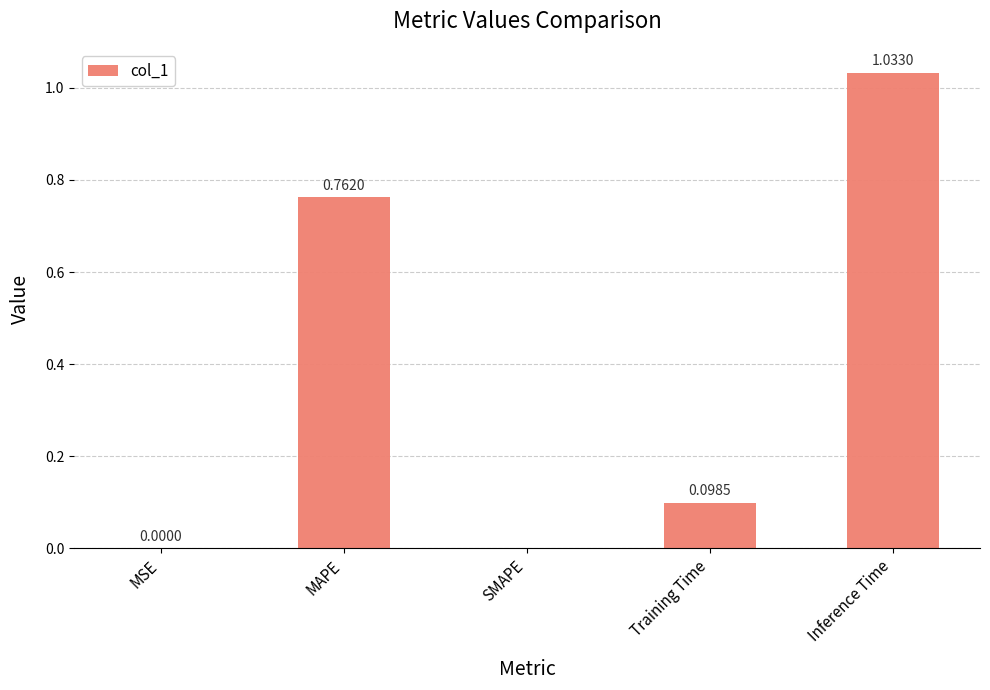

What is the sum of all values?

1.9